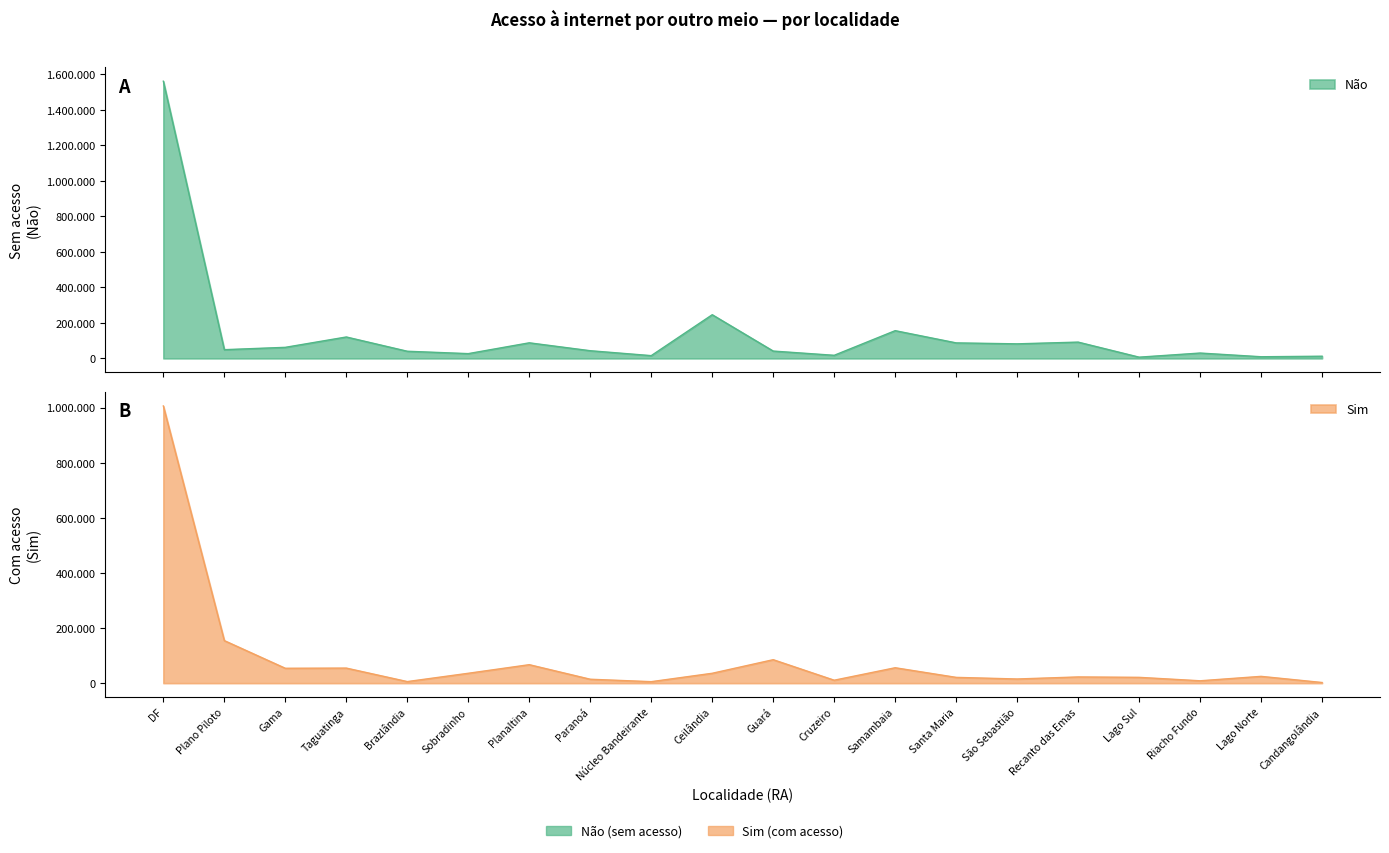

What is the greatest value displayed?

1561082